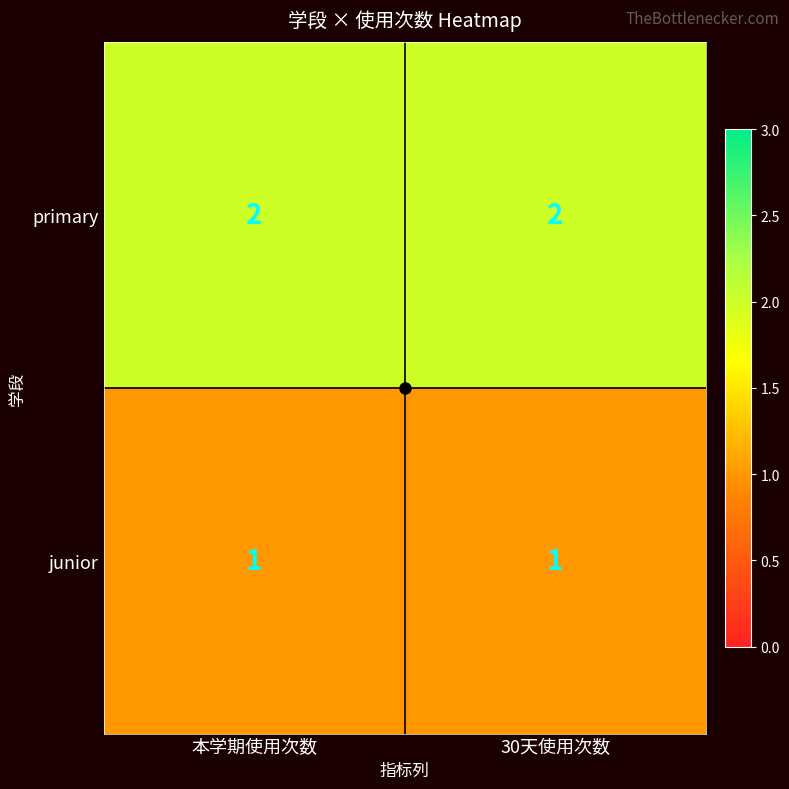

Rank the series at 30天使用次数 from lowest to highest value.

junior, primary